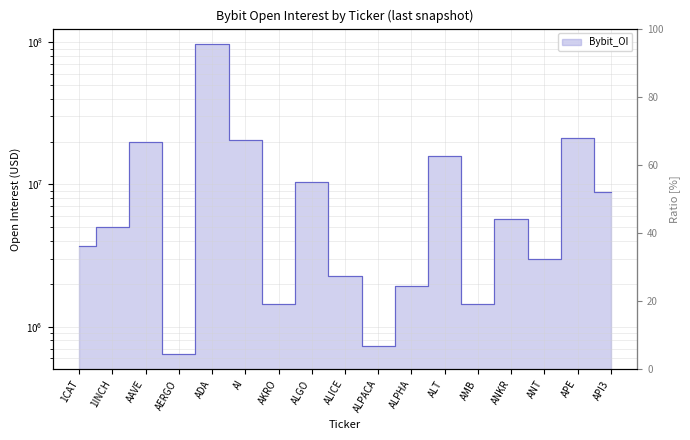

What is the value of the 6th point from the left?

20537786